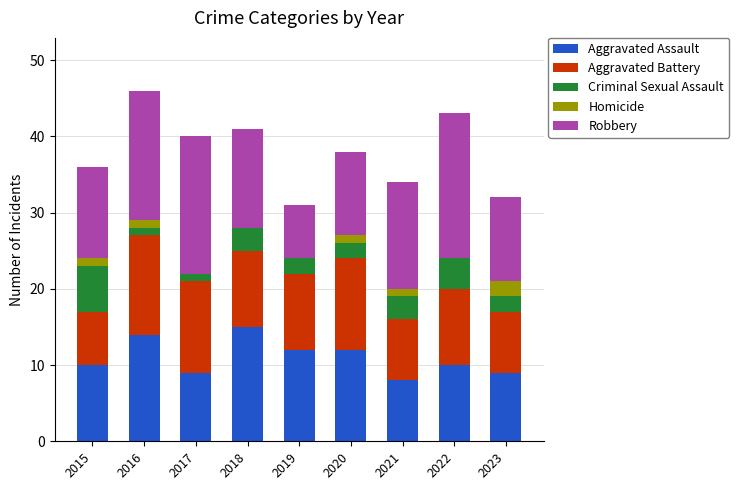

Is it true that Aggravated Assault equals 21 at 2020?

False